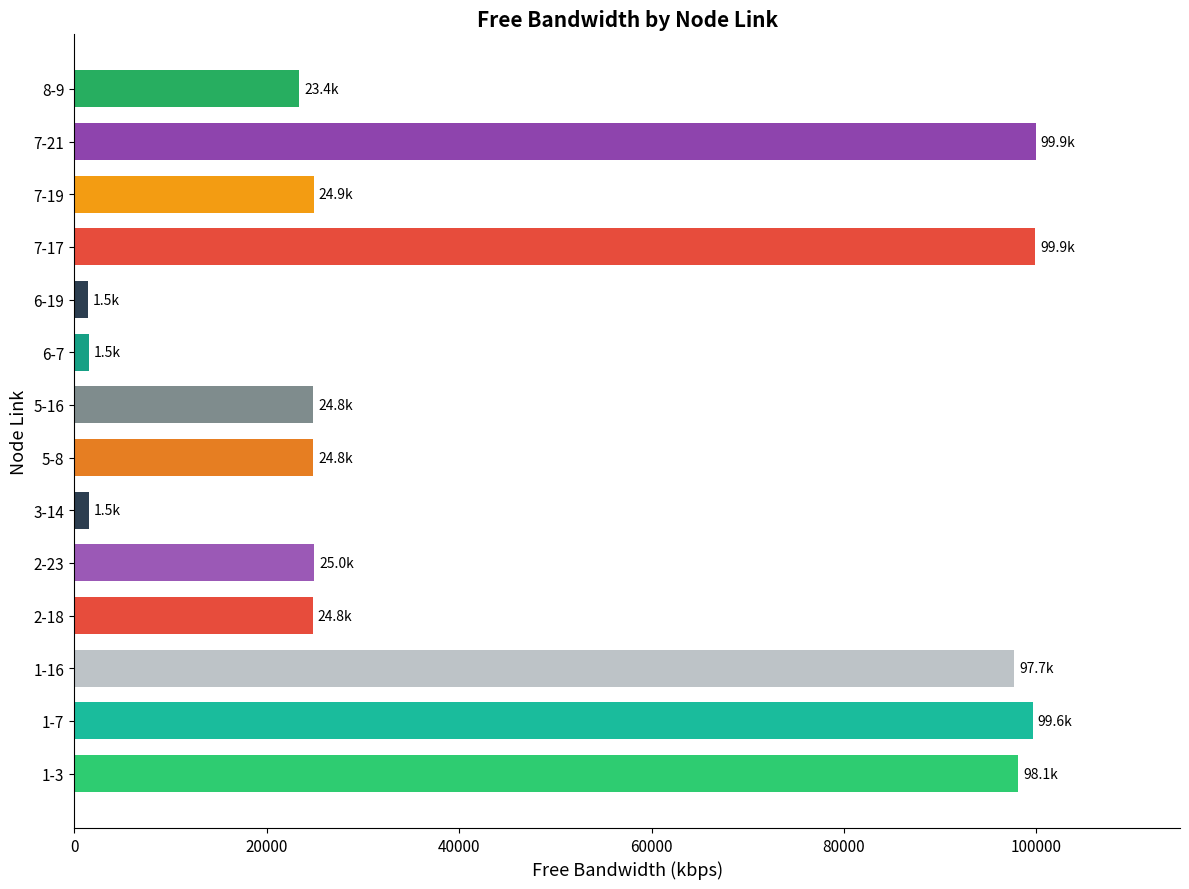

What is the greatest value displayed?

99925.9